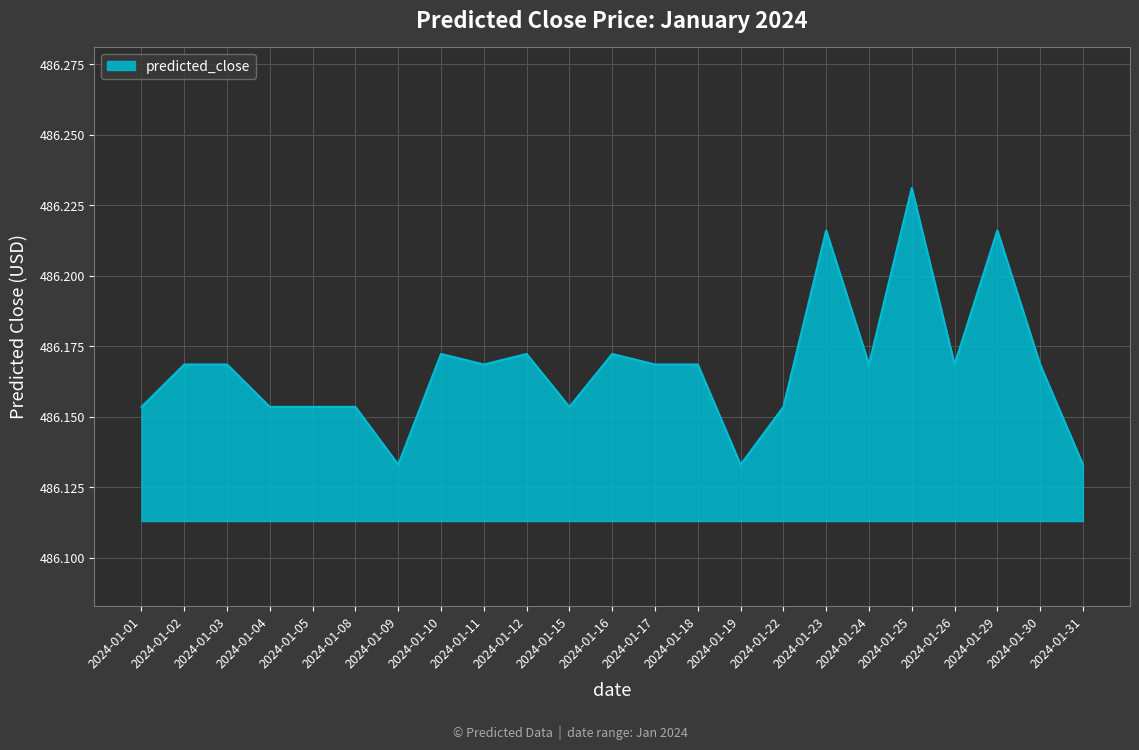

What is the sum of the values at 2024-01-03 and 2024-01-31?

972.3